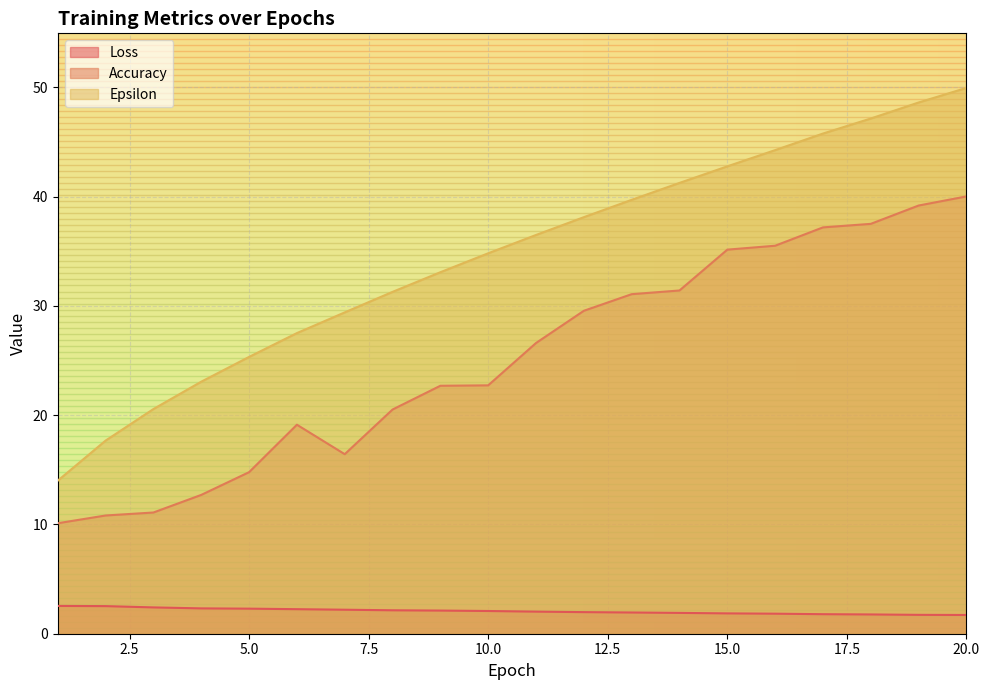

True or false: Loss and Accuracy intersect in this chart.

False